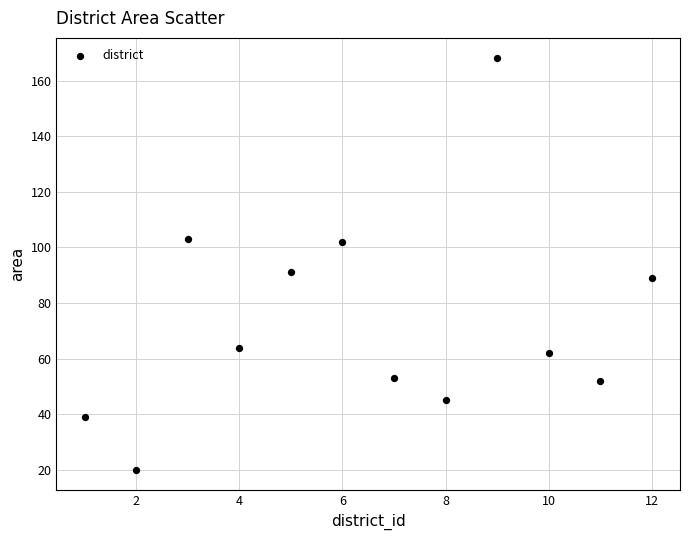

What Y value in the scatter plot is closest to 94?

91